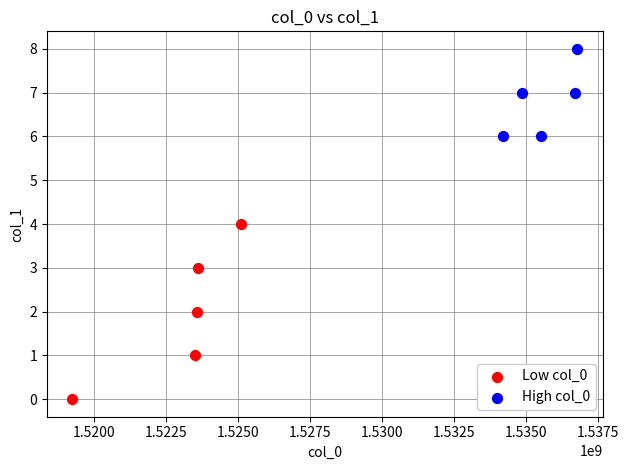

Which series reaches the minimum Y coordinate?

Low col_0